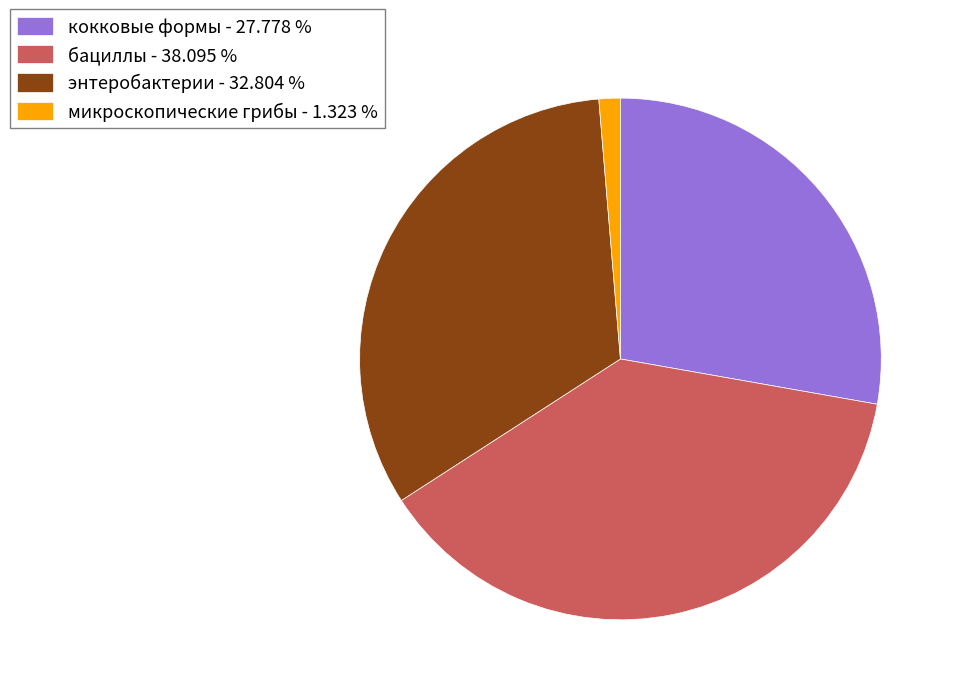

Which slice is the smallest?

микроскопические грибы